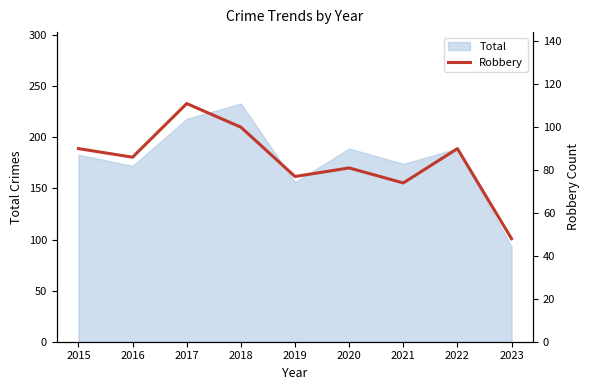

True or false: there are more than 1 points higher than both neighbors.

True